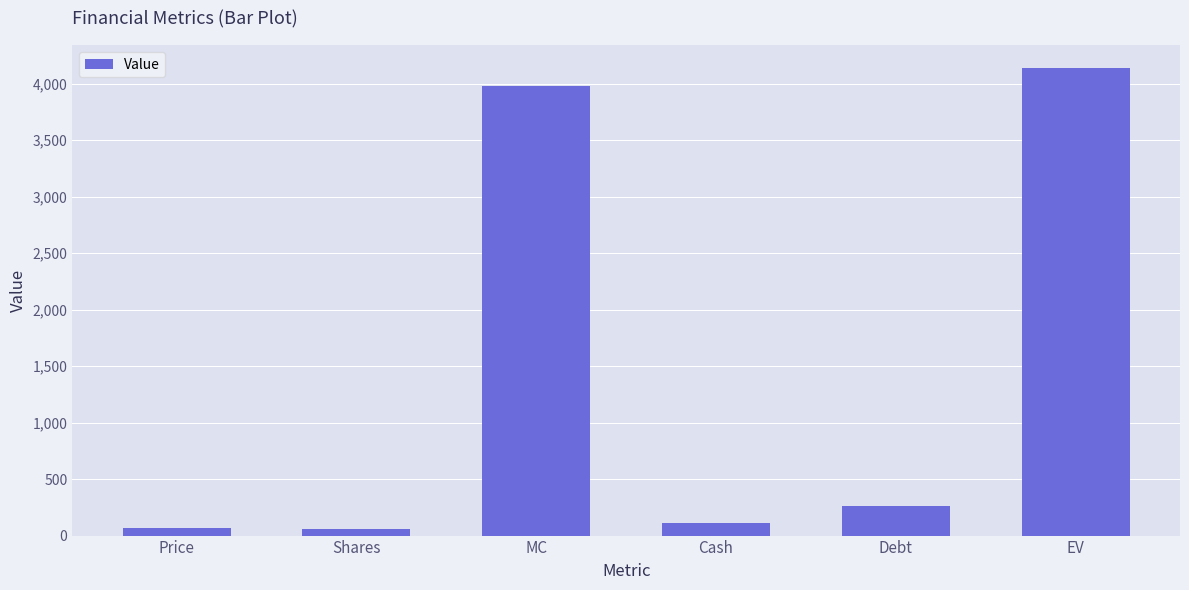

What is the label of the 1st bar from the left?

Price